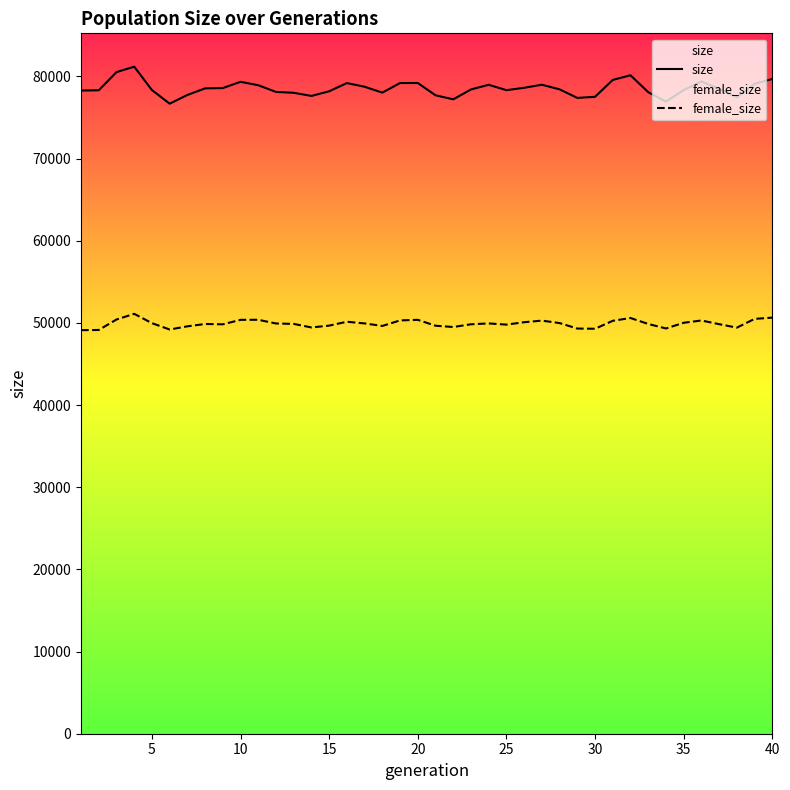

Which series has the widest spread of values?

size